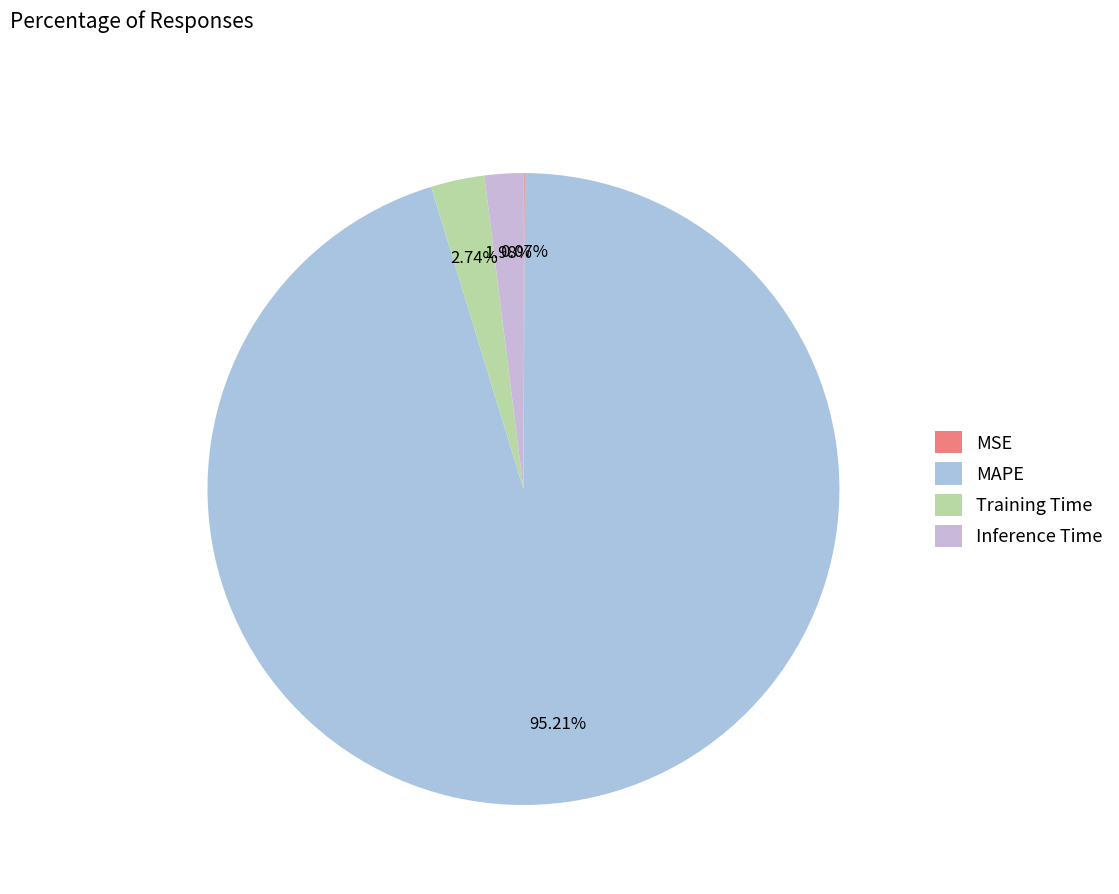

How many segments does this pie chart have?

4